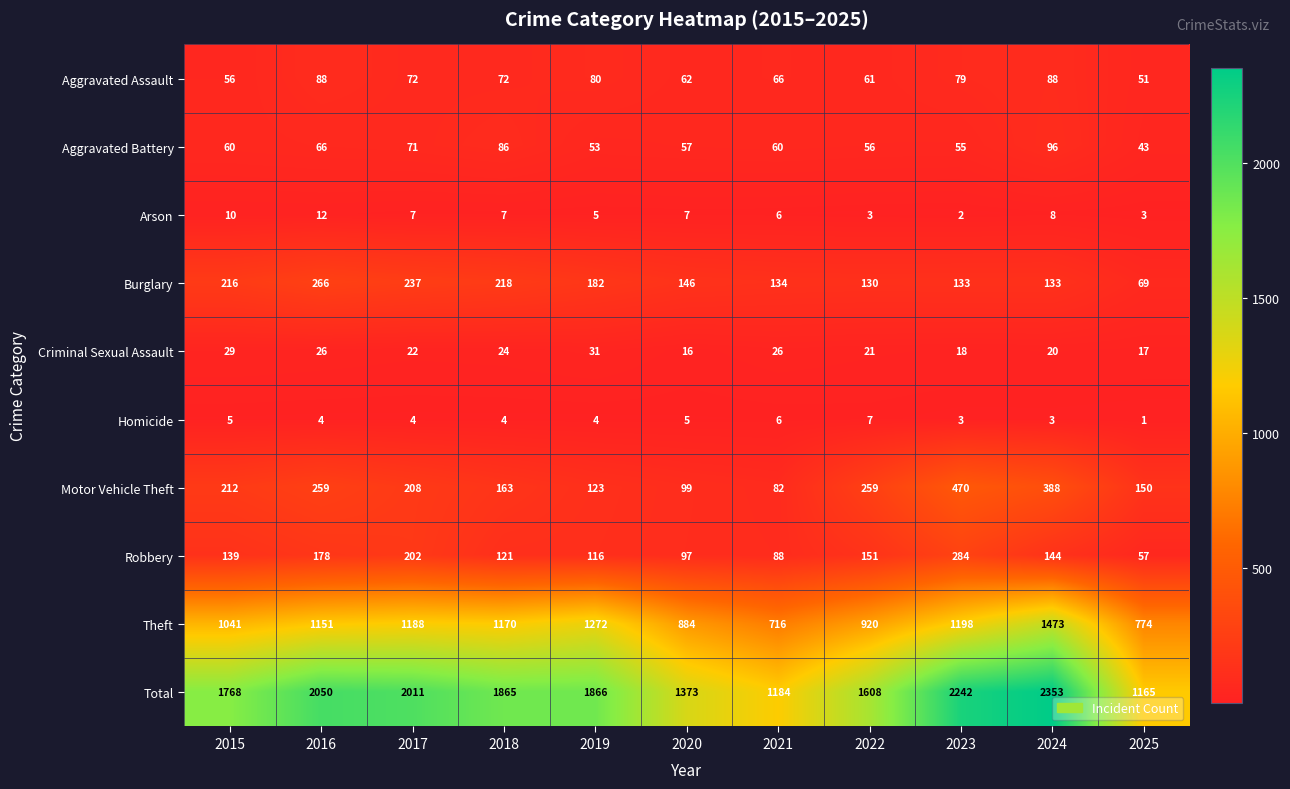

True or false: Homicide has a value of 3 at 2023.

True